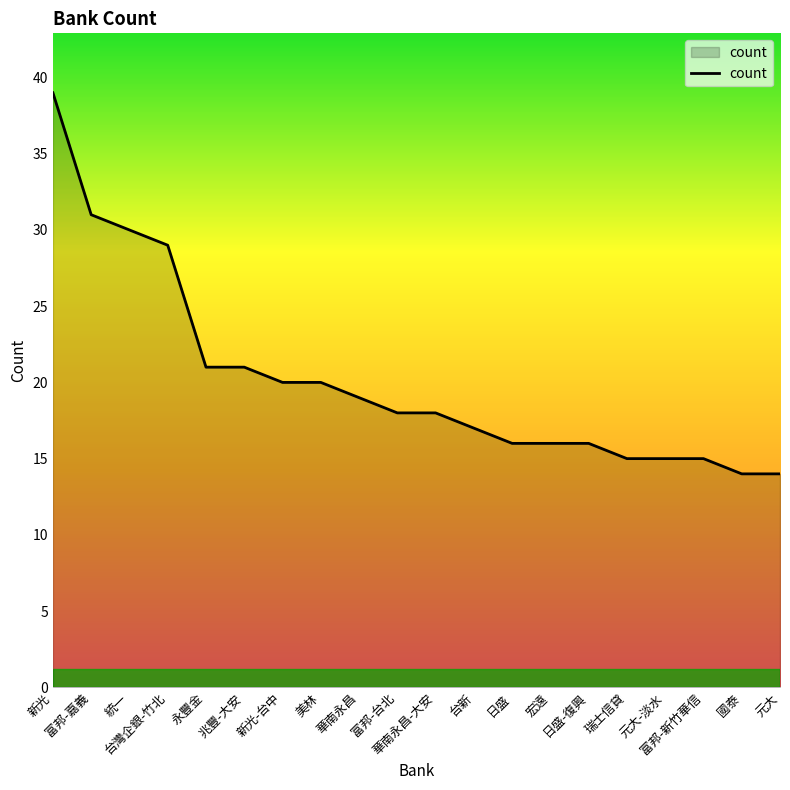

What is the minimum value shown in the chart?

14